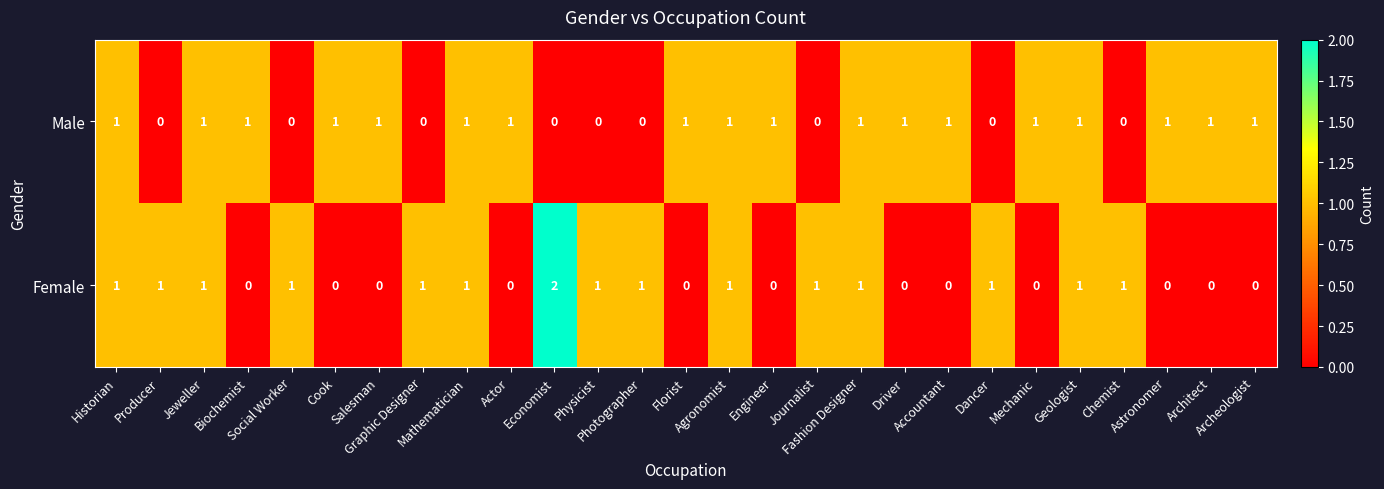

Which series has the largest total across all categories?

Male